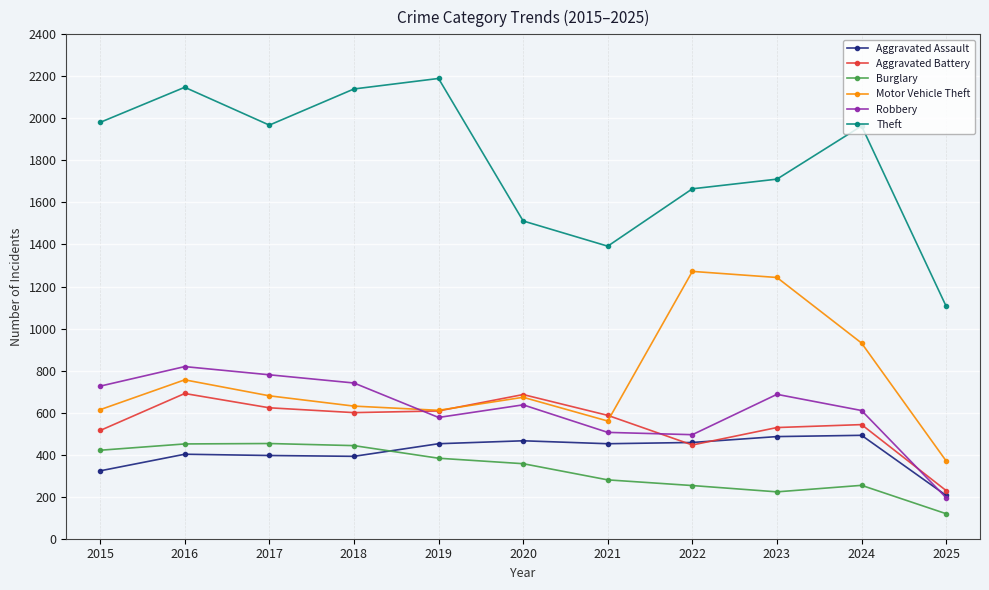

How many interior local peaks does the Motor Vehicle Theft series have?

3